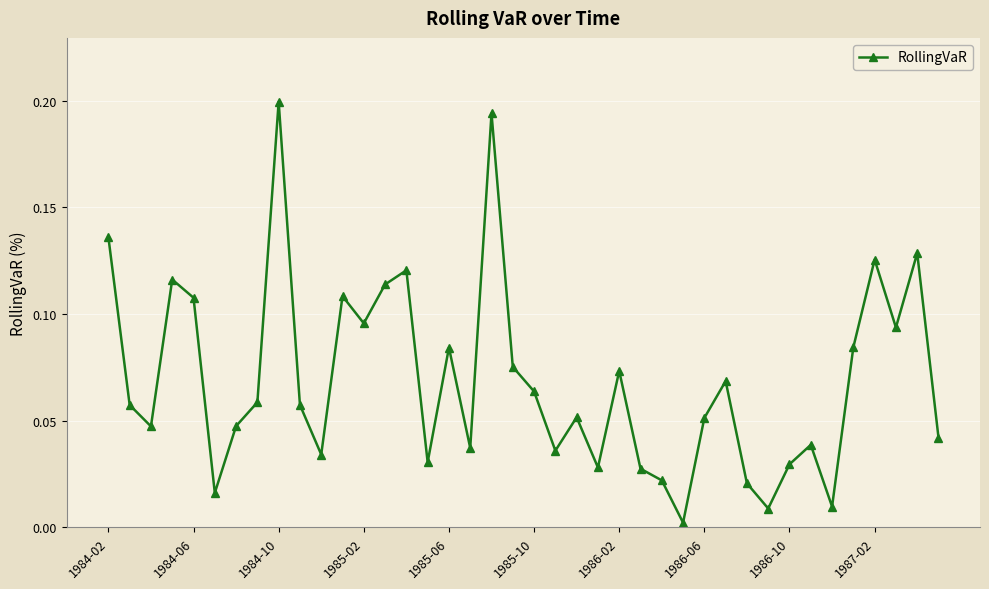

What is the sum of all values?

2.7